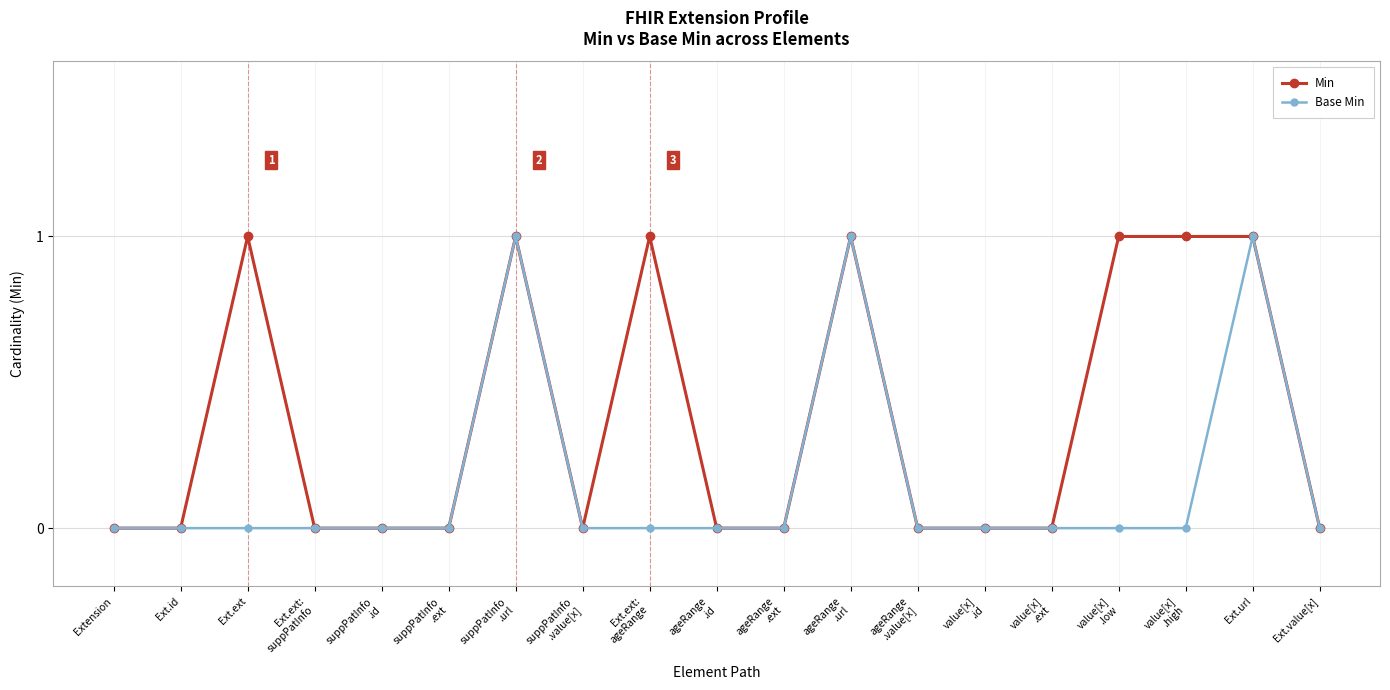

How many categories are shown in the chart?

19